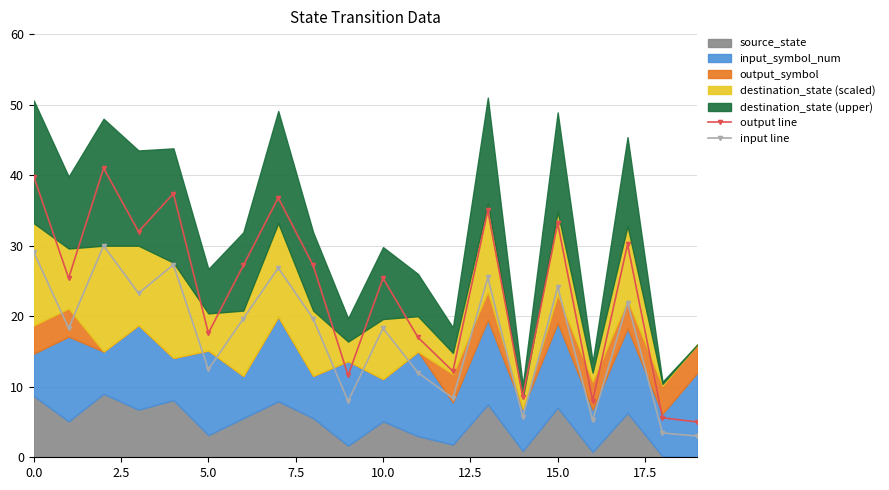

True or false: output line has a value of 3.9 at 11.

False